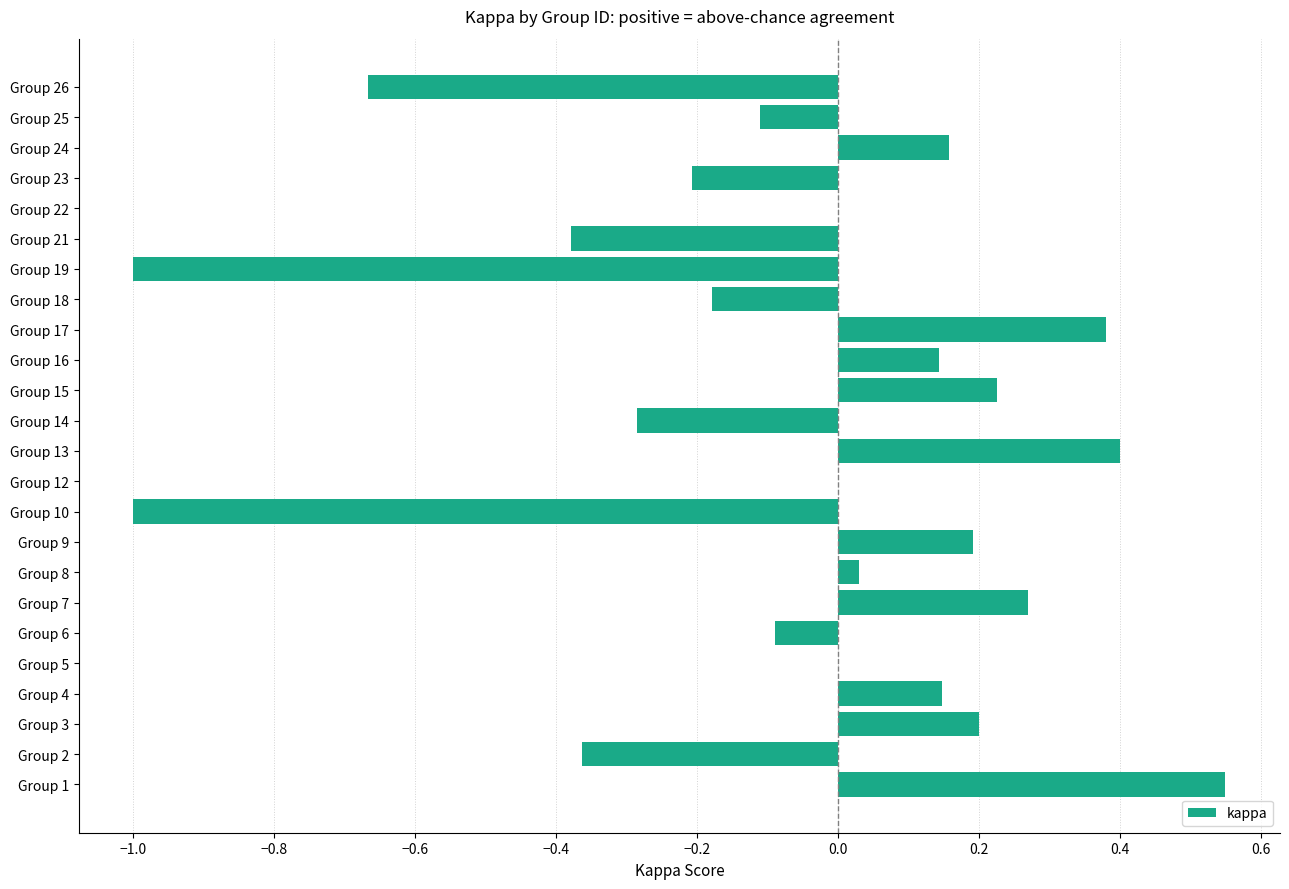

Which has a higher value, Group 17 or Group 26?

Group 17